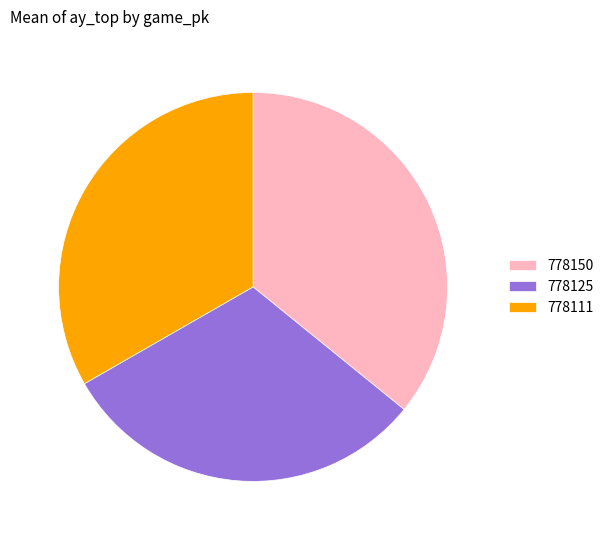

Is the sum of 778125 and 778150 greater than half?

Yes